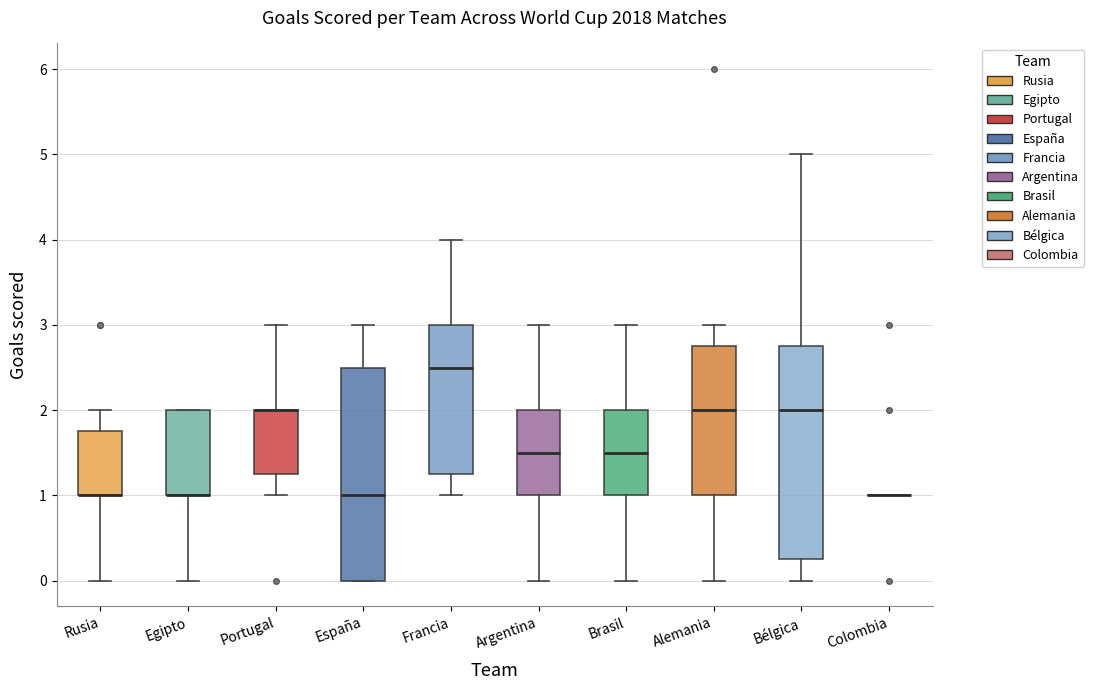

Where does the lower whisker of the box for Francia end on the y-axis? The values are not printed on the chart, so give them approximately, as read against the axis.

1.0